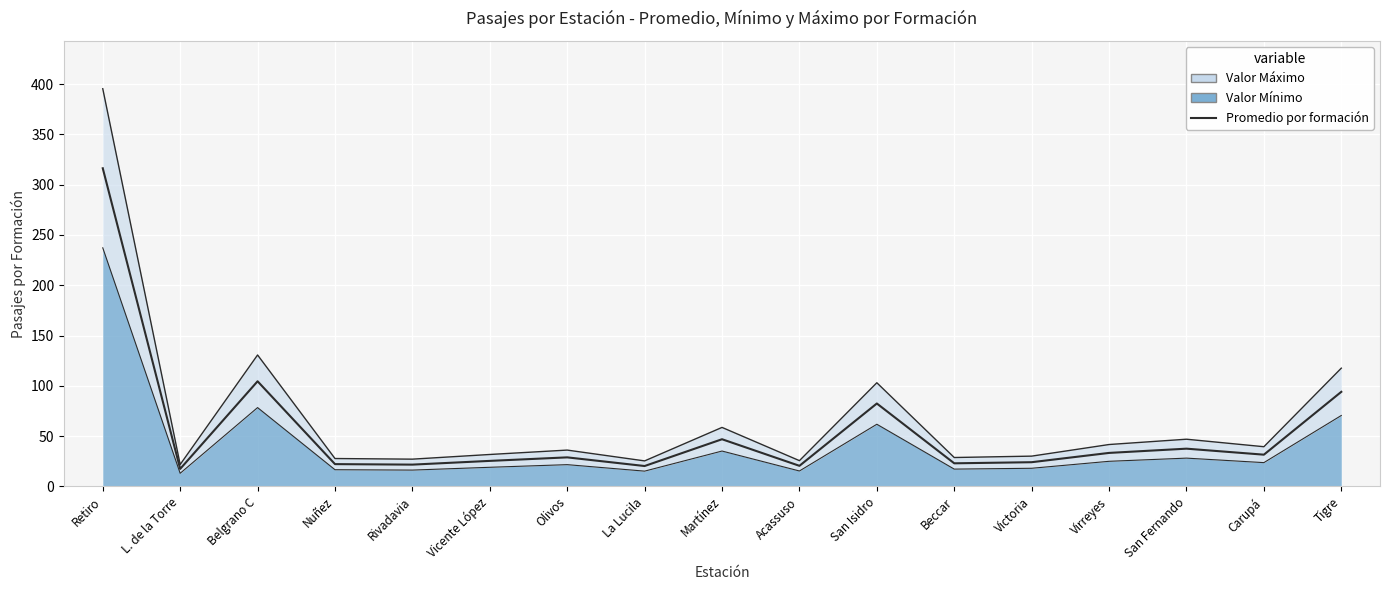

What is the ratio of the value at Acassuso to the value at L. de la Torre?

1.2